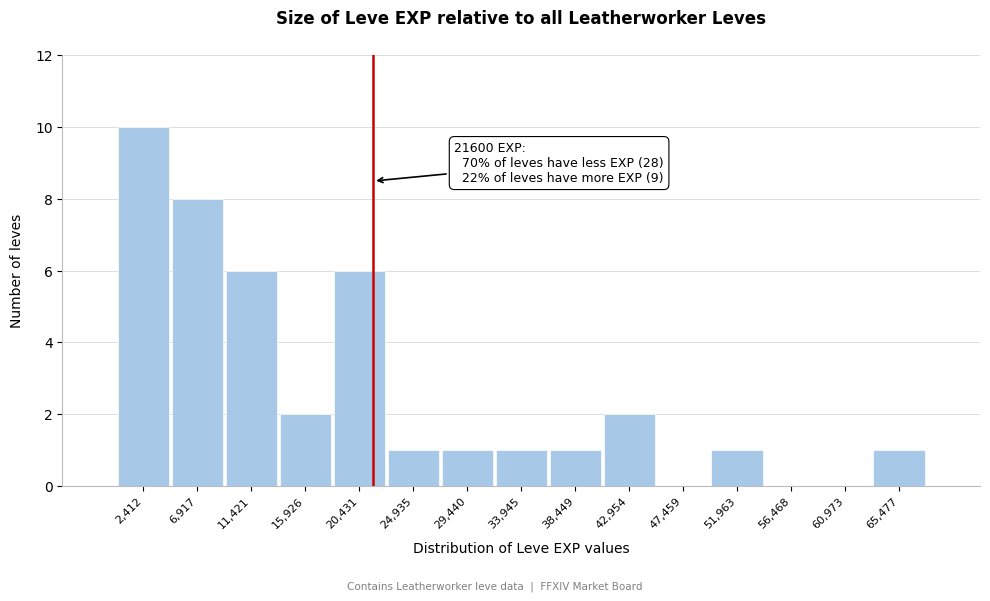

Which range on the x-axis has the tallest bar?

0 to 4500